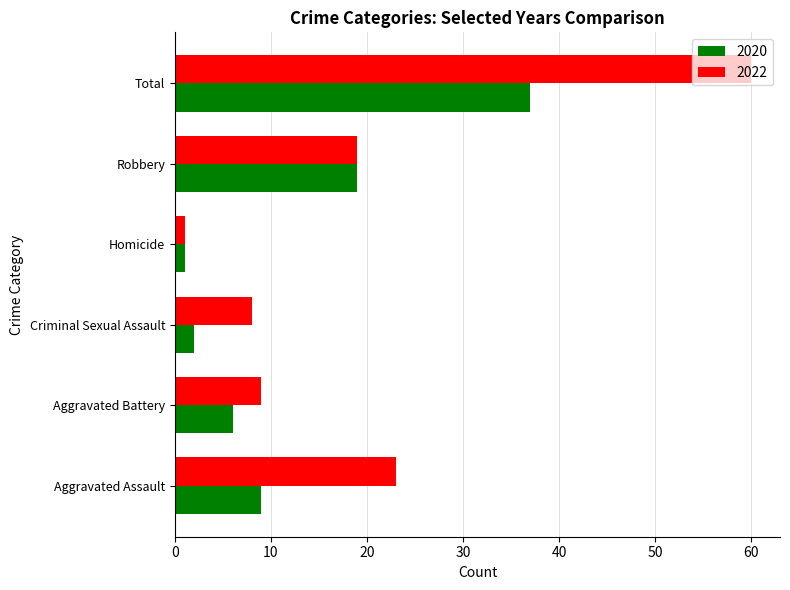

At how many categories does at least one series exceed 31?

1